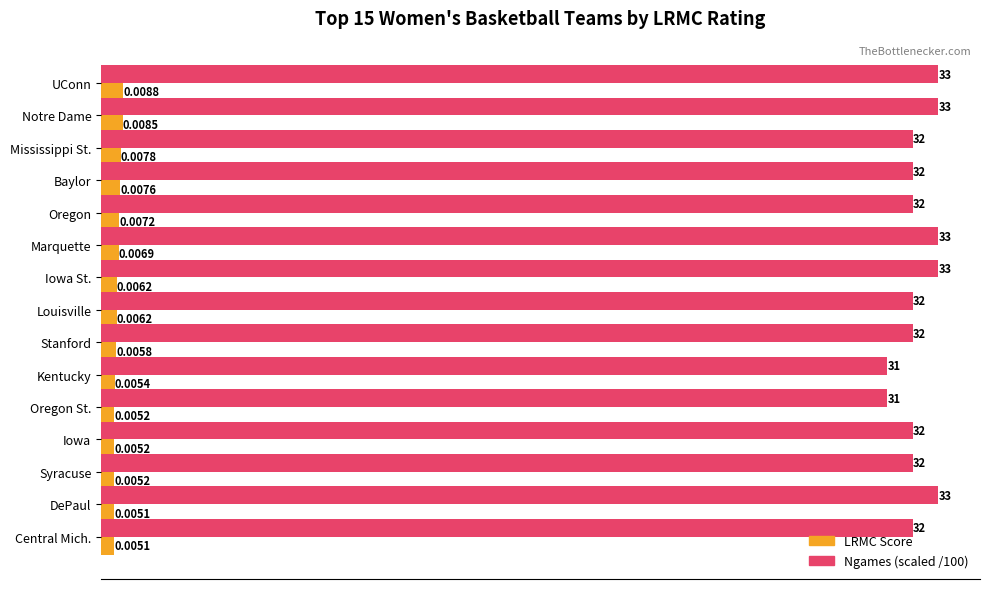

At which category is the sum across all series the highest?

UConn